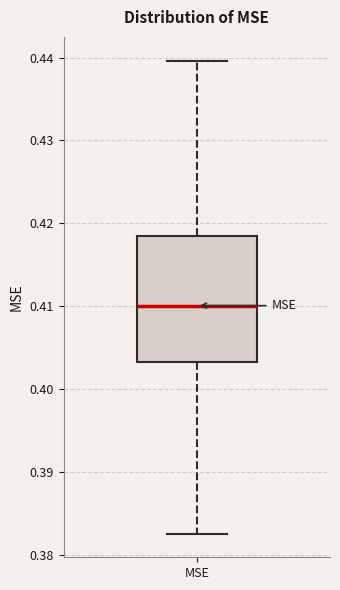

Transcribe this box plot: give where the median line is, the range the box spans, and where the two whiskers end, as read against the y-axis. The values are not printed on the chart, so give them approximately, as read against the axis.

median 0.410, box 0.403 to 0.418, whiskers 0.383 to 0.440